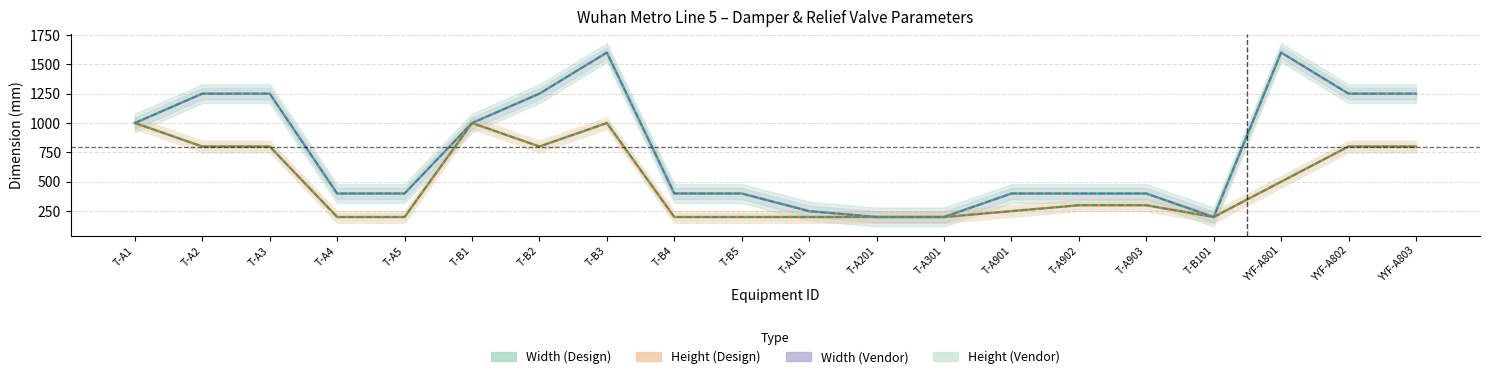

Which category has the highest value in the Width (Vendor) series?

T-B3